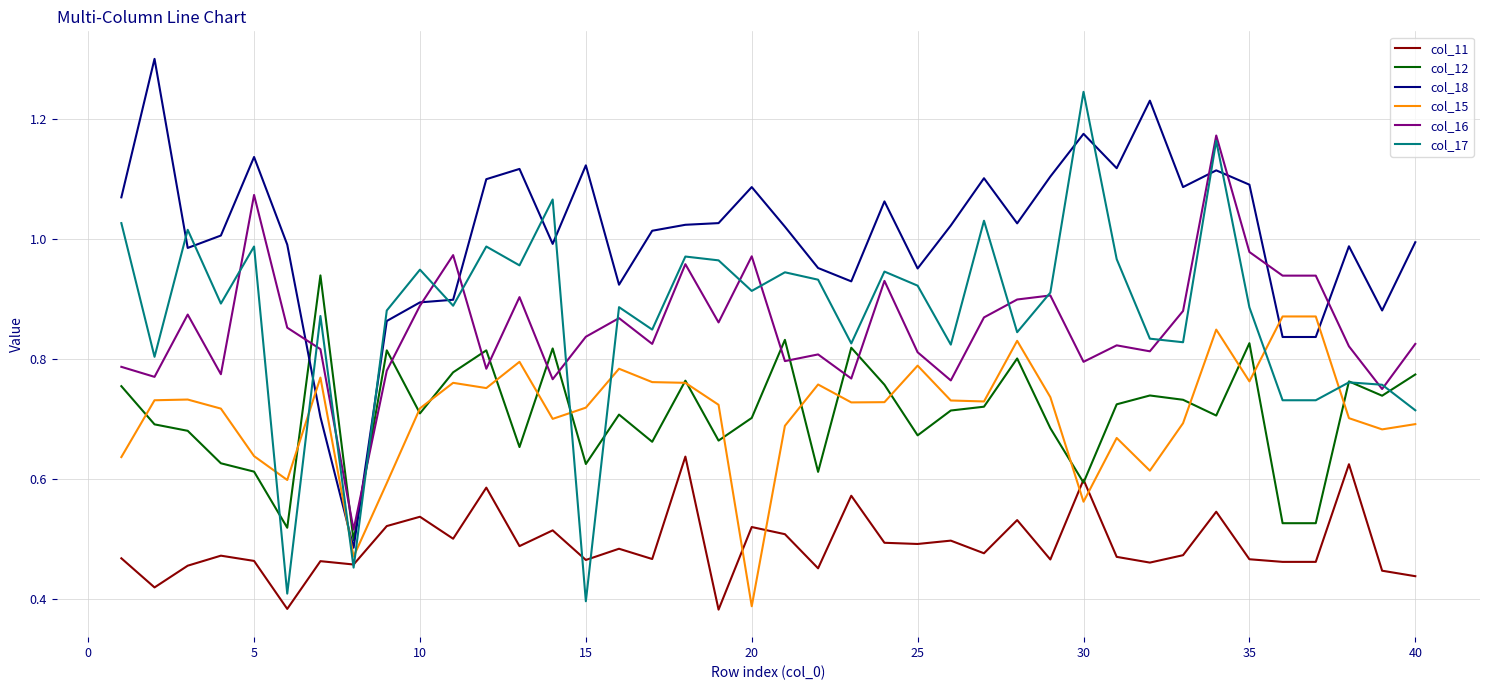

List the series in order of their peak value, lowest first.

col_11, col_15, col_12, col_16, col_17, col_18